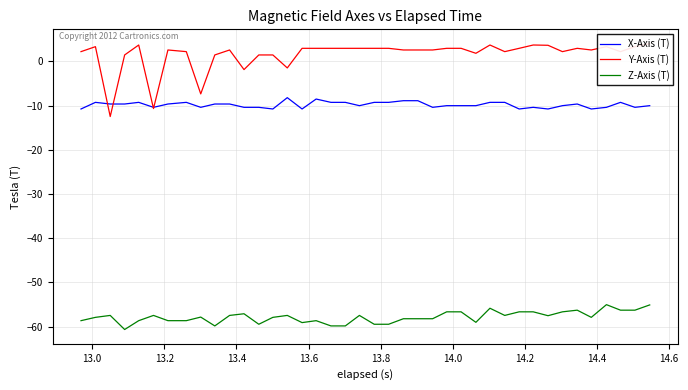

True or false: X-Axis (T) and Z-Axis (T) intersect in this chart.

False